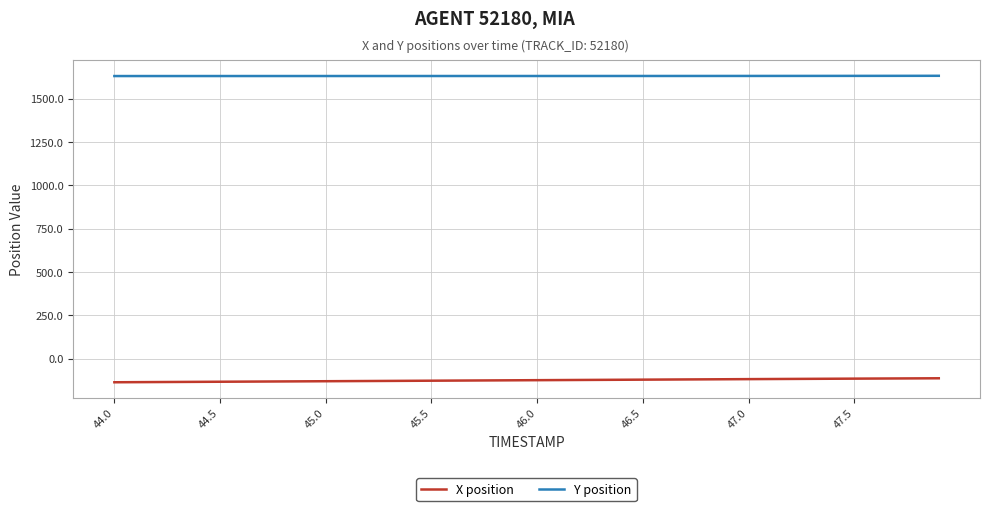

What is the difference between the maximum and minimum values in the X position series?

23.0